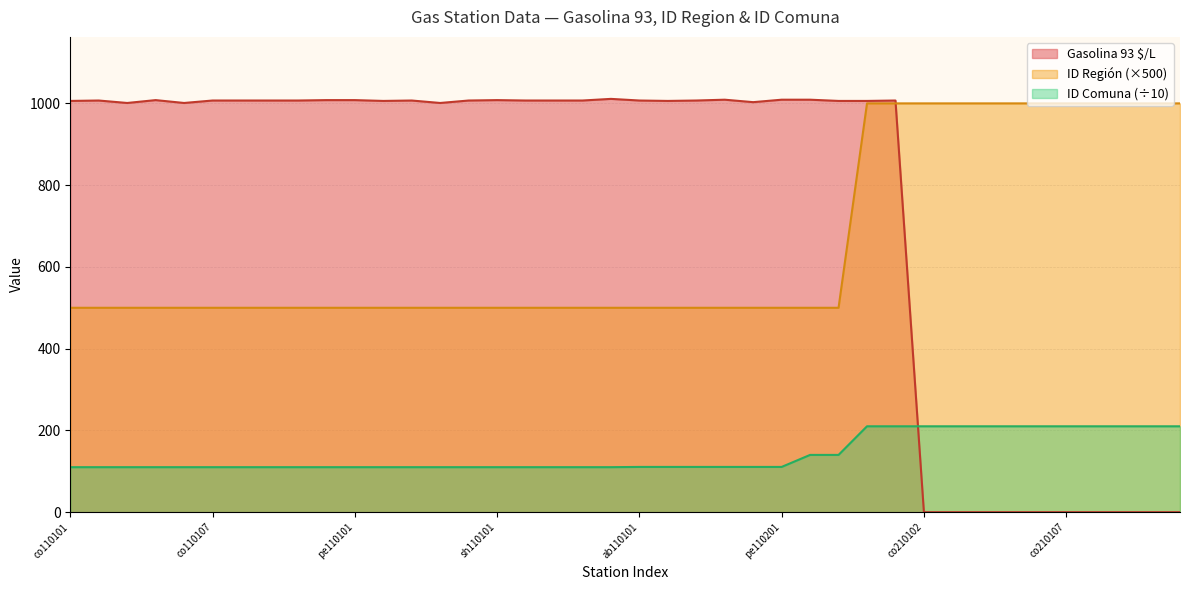

What is the label of the 2nd point from the right?

co210103